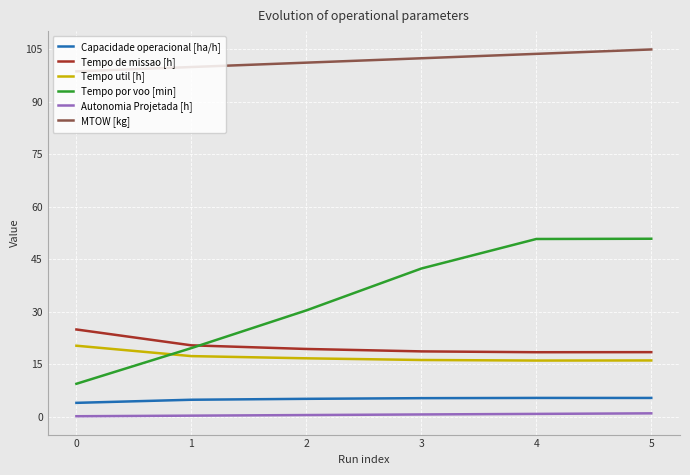

What is the greatest value displayed?

105.0